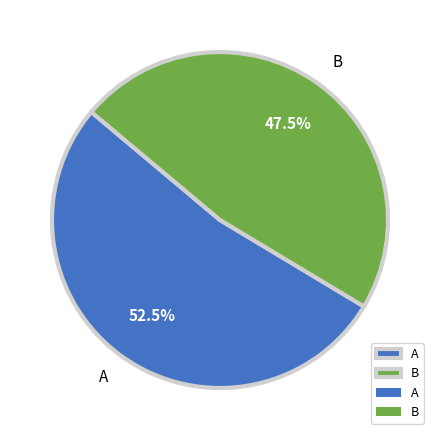

To the nearest percent, what is the combined percentage of B and A?

100%